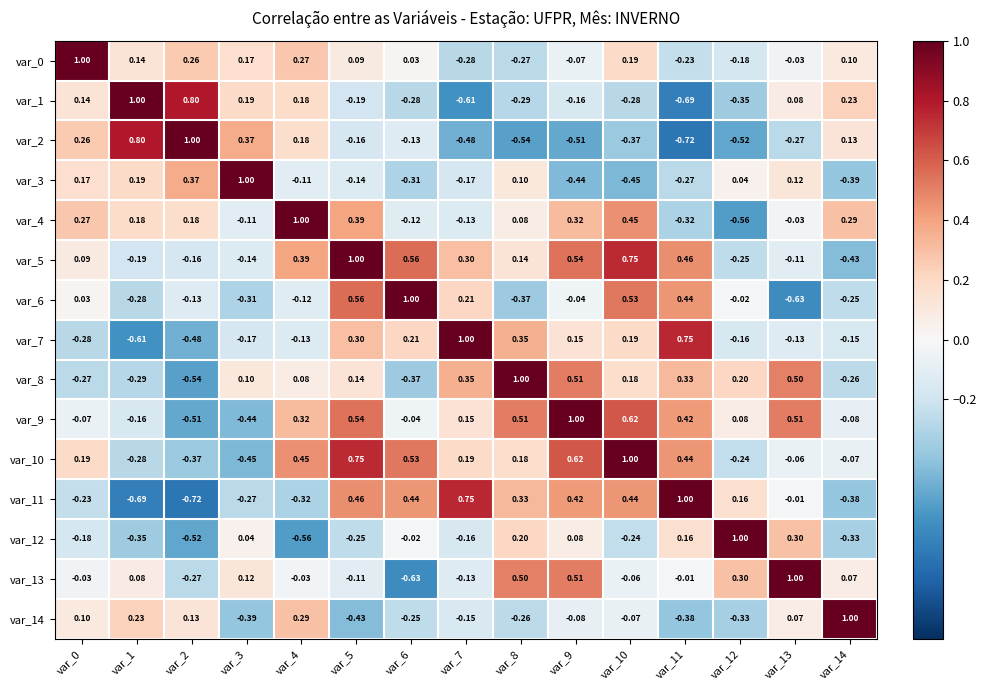

Is the value of var_3 at var_6 greater than the value of var_0 at var_4?

No